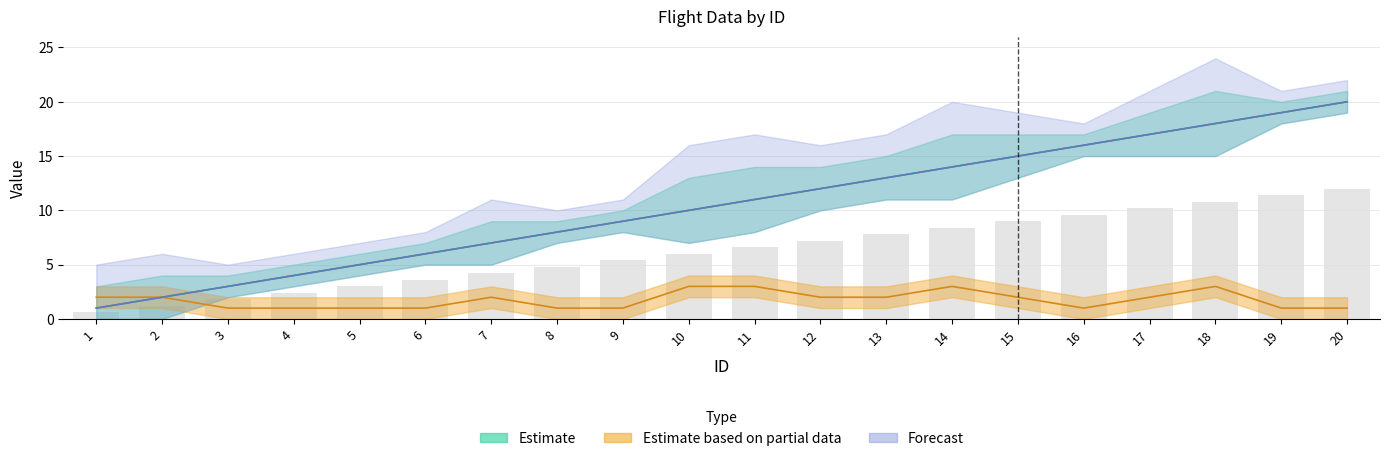

What is the difference between the highest and lowest values at 19?

18